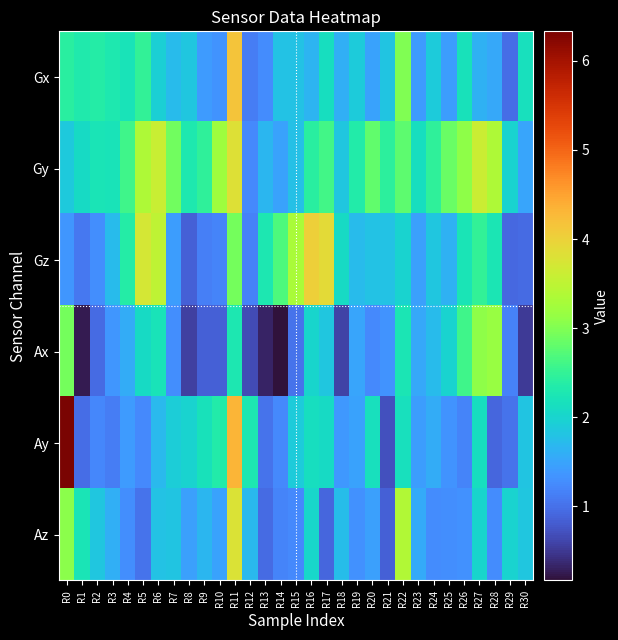

Reading left to right, what are all the values shown in this chart?

Gx: R0=2.4	R1=2.3	R2=2.4	R3=2.3	R4=2.2	R5=2.5	R6=1.9	R7=1.7	R8=1.8	R9=1.4	R10=1.3	R11=4.2	R12=1.1	R13=1.3	R14=1.8	R15=1.8	R16=1.7	R17=2.1	R18=1.6	R19=1.9	R20=1.5	R21=1.8	R22=3.0	R23=1.4	R24=1.9	R25=1.4	R26=2.2	R27=1.6	R28=1.5	R29=1.0	R30=2.2
Gy: R0=1.9	R1=2.1	R2=2.2	R3=2.2	R4=2.6	R5=3.3	R6=3.6	R7=2.9	R8=2.3	R9=2.5	R10=3.2	R11=3.8	R12=1.2	R13=1.7	R14=1.5	R15=1.8	R16=2.4	R17=2.6	R18=1.8	R19=2.3	R20=2.8	R21=2.4	R22=2.8	R23=2.1	R24=2.5	R25=2.8	R26=3.1	R27=3.6	R28=3.4	R29=2.0	R30=1.5
Gz: R0=1.4	R1=1.1	R2=1.3	R3=1.7	R4=2.4	R5=3.7	R6=3.5	R7=1.4	R8=0.9	R9=1.1	R10=1.2	R11=2.9	R12=1.2	R13=2.3	R14=2.7	R15=3.3	R16=4.0	R17=3.9	R18=2.1	R19=1.7	R20=1.8	R21=1.8	R22=2.0	R23=1.5	R24=1.9	R25=1.6	R26=2.2	R27=2.5	R28=2.3	R29=0.9	R30=1.0
Ax: R0=2.9	R1=0.3	R2=0.9	R3=1.4	R4=1.6	R5=2.1	R6=2.2	R7=1.3	R8=0.6	R9=0.9	R10=0.9	R11=2.3	R12=0.7	R13=0.3	R14=0.2	R15=1.0	R16=2.0	R17=1.8	R18=0.6	R19=1.5	R20=1.2	R21=1.3	R22=2.3	R23=1.5	R24=1.7	R25=2.0	R26=2.6	R27=3.1	R28=3.2	R29=1.2	R30=0.5
Ay: R0=6.3	R1=1.0	R2=1.2	R3=1.1	R4=1.4	R5=1.2	R6=1.7	R7=1.9	R8=2.0	R9=2.2	R10=2.3	R11=4.3	R12=2.3	R13=1.0	R14=1.2	R15=1.9	R16=2.1	R17=2.1	R18=1.4	R19=1.5	R20=2.2	R21=0.7	R22=2.2	R23=1.4	R24=1.6	R25=1.3	R26=1.2	R27=2.1	R28=0.9	R29=1.0	R30=1.8
Az: R0=3.1	R1=2.2	R2=1.8	R3=1.6	R4=1.3	R5=1.0	R6=1.8	R7=1.8	R8=1.5	R9=1.7	R10=1.5	R11=3.8	R12=1.7	R13=1.0	R14=1.2	R15=1.2	R16=2.0	R17=0.9	R18=1.7	R19=1.3	R20=1.4	R21=0.8	R22=3.4	R23=1.5	R24=1.3	R25=1.3	R26=1.3	R27=2.0	R28=1.3	R29=2.0	R30=1.8